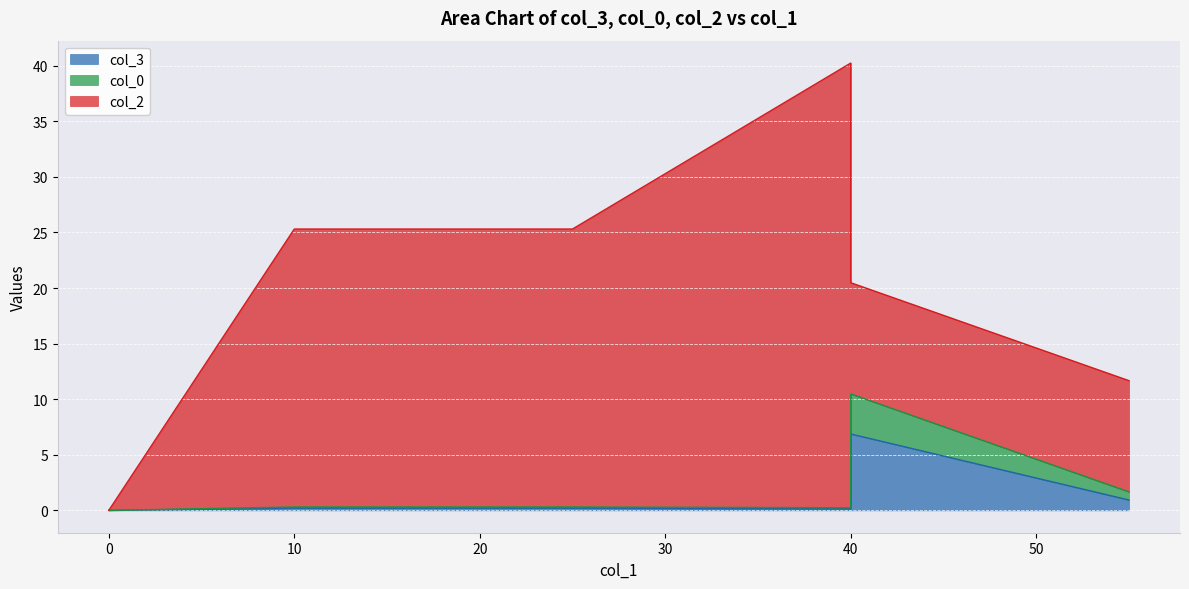

True or false: col_0 and col_3 cross at least once.

False